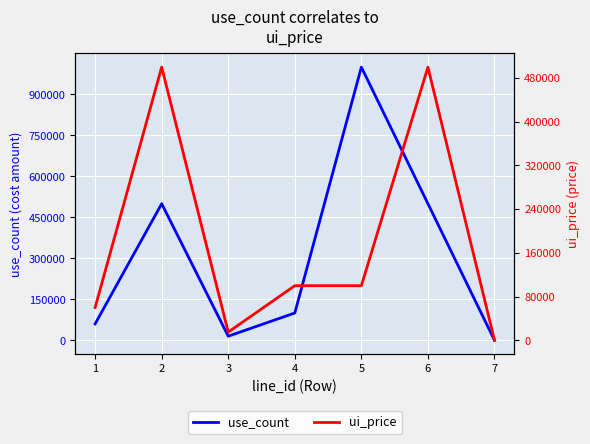

How many values in the use_count series exceed 100000?

3